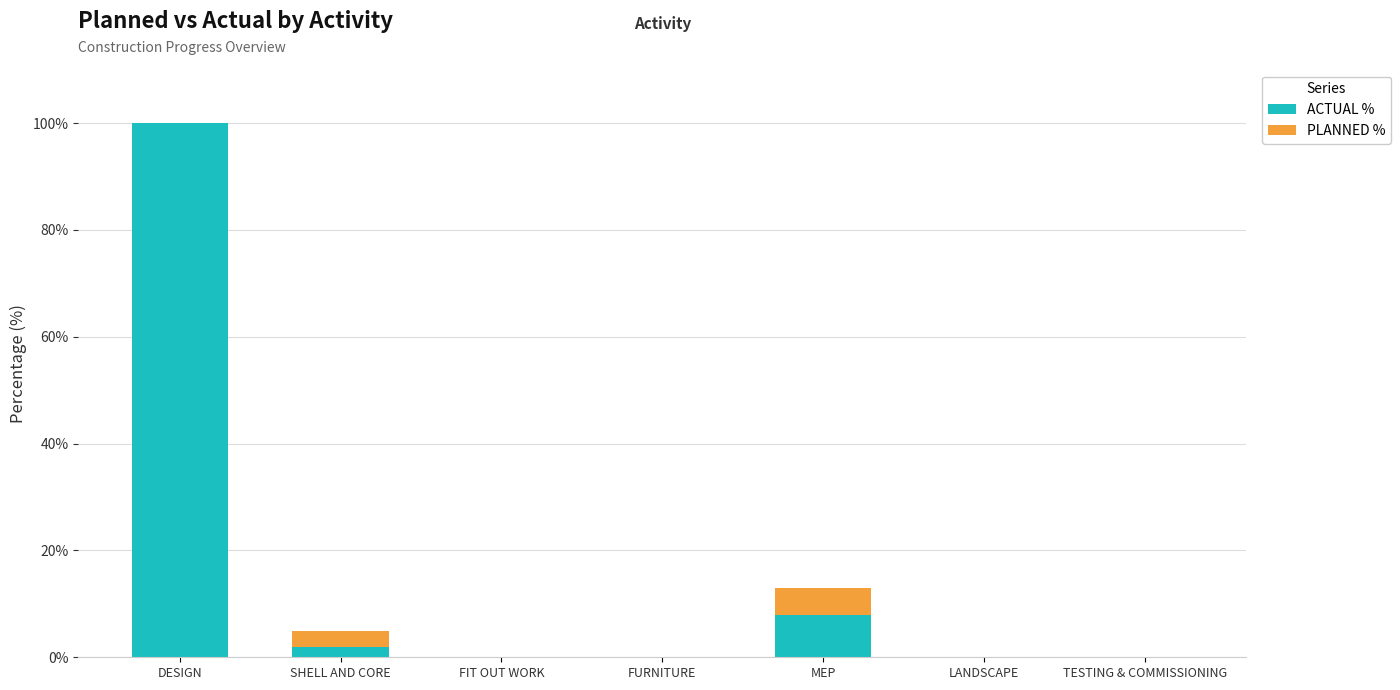

The ACTUAL % series shows 0 at LANDSCAPE. True or false?

True